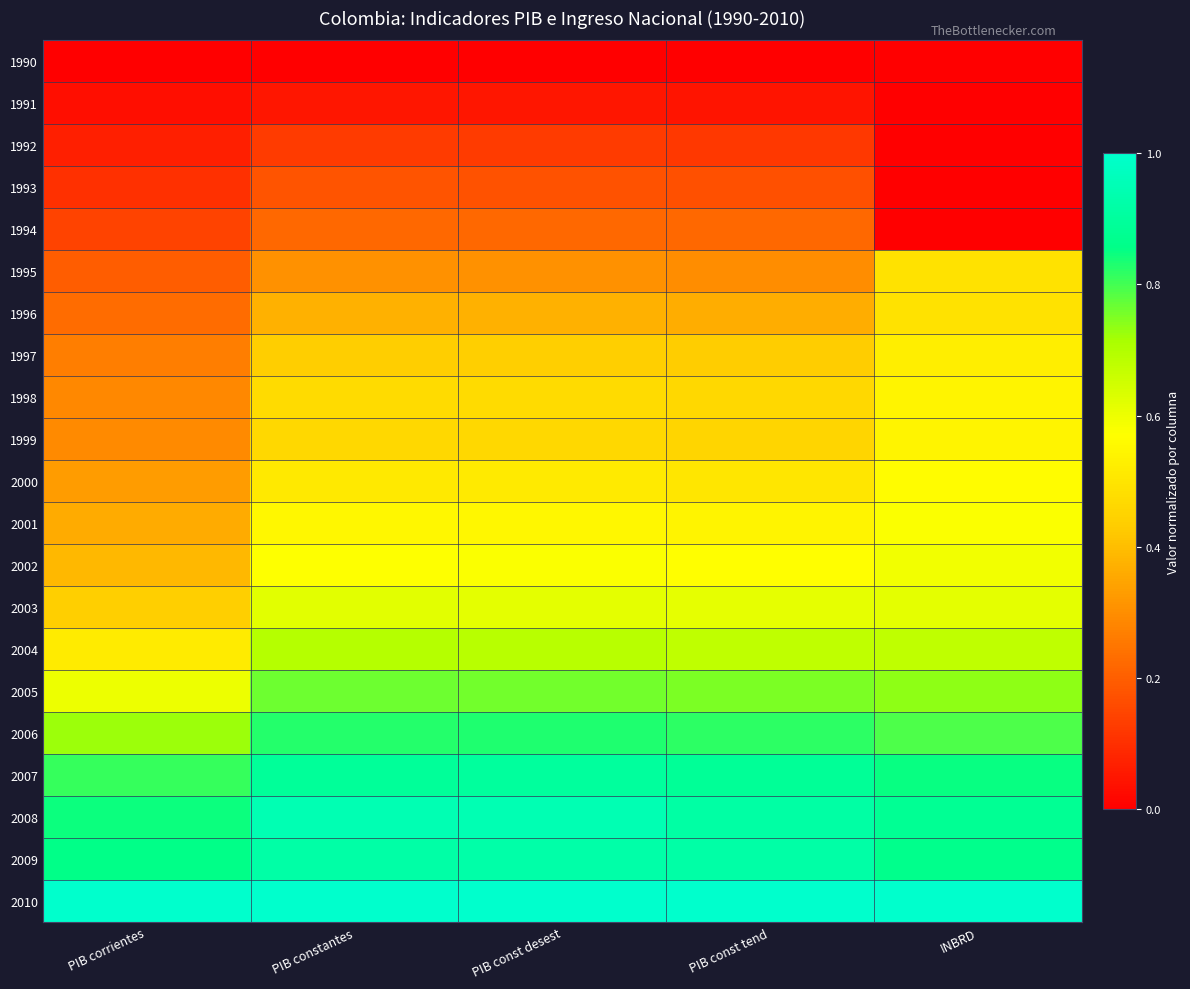

What is the spread (max minus min) of values at PIB corrientes?

1.0